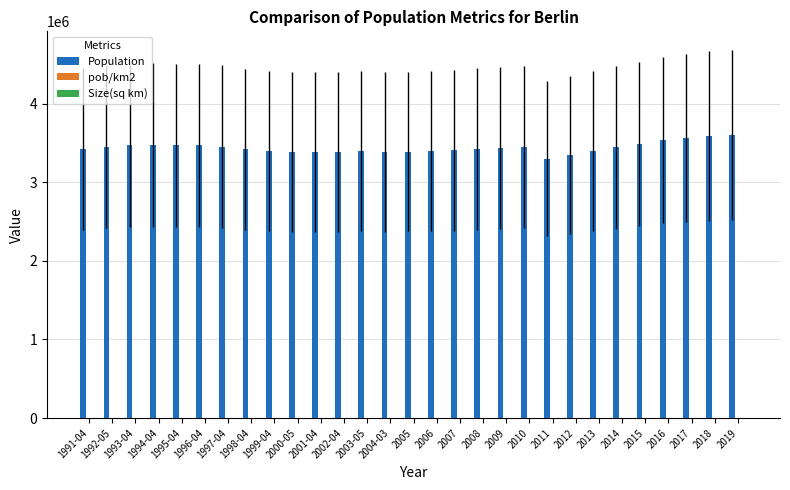

What is the greatest value displayed?

3604000.0